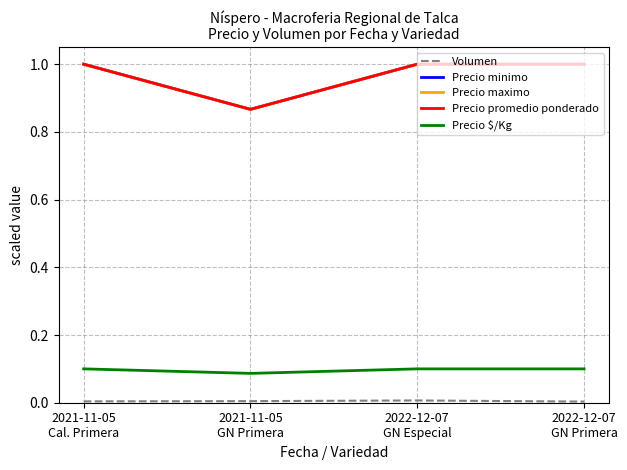

The Precio minimo series shows 1.0 at 2022-12-07
GN Especial. True or false?

True